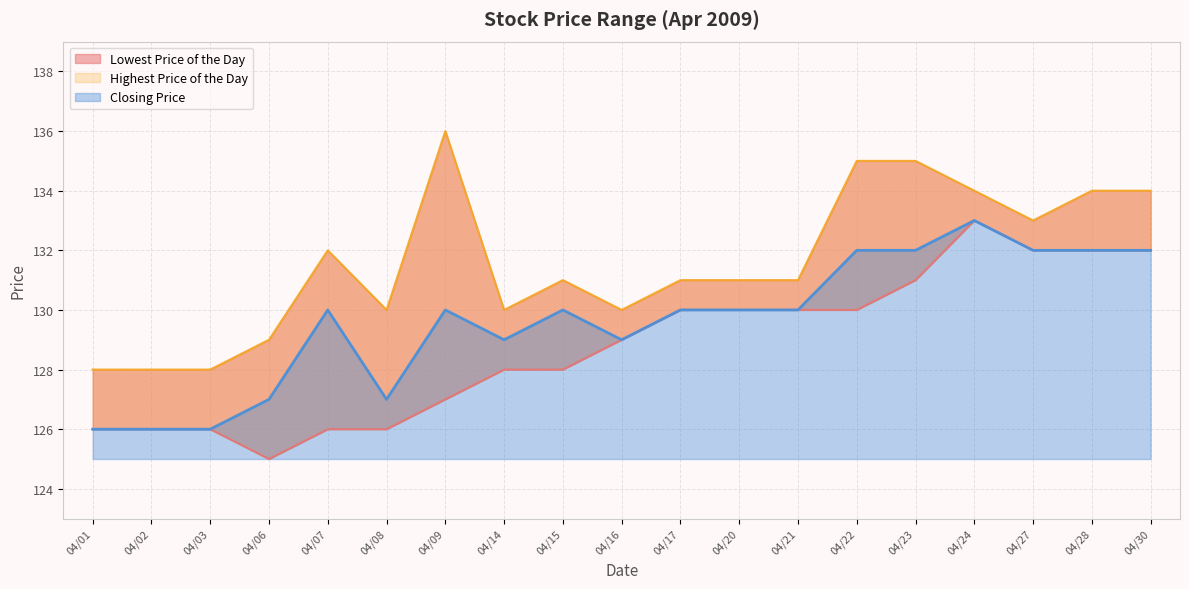

What is the difference between the second highest and minimum values in the Highest Price of the Day series?

7